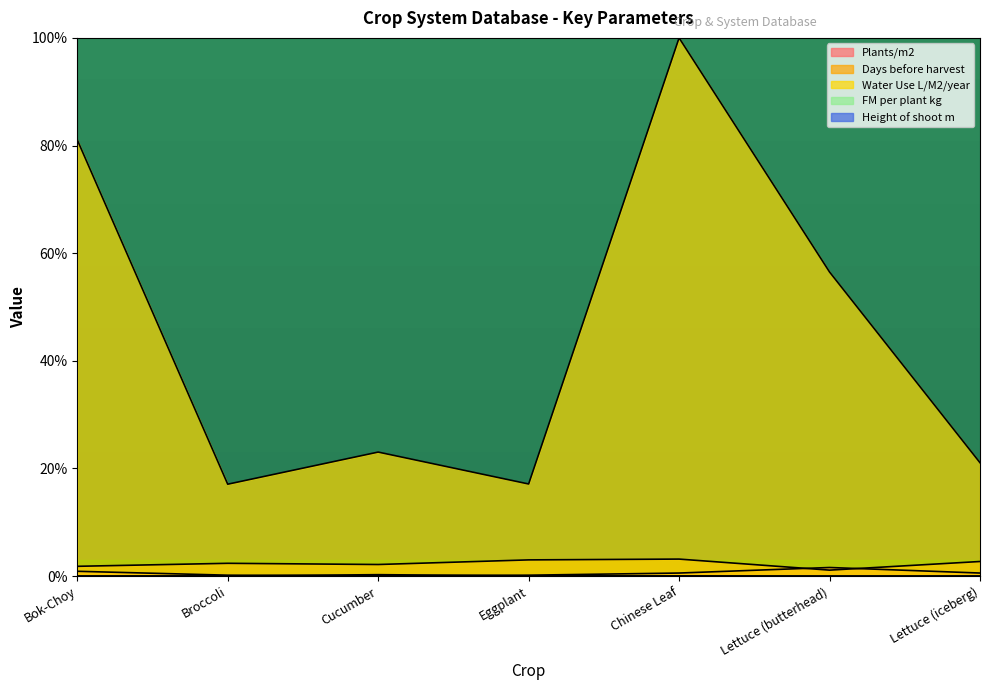

True or false: FM per plant kg and Height of shoot m intersect in this chart.

True